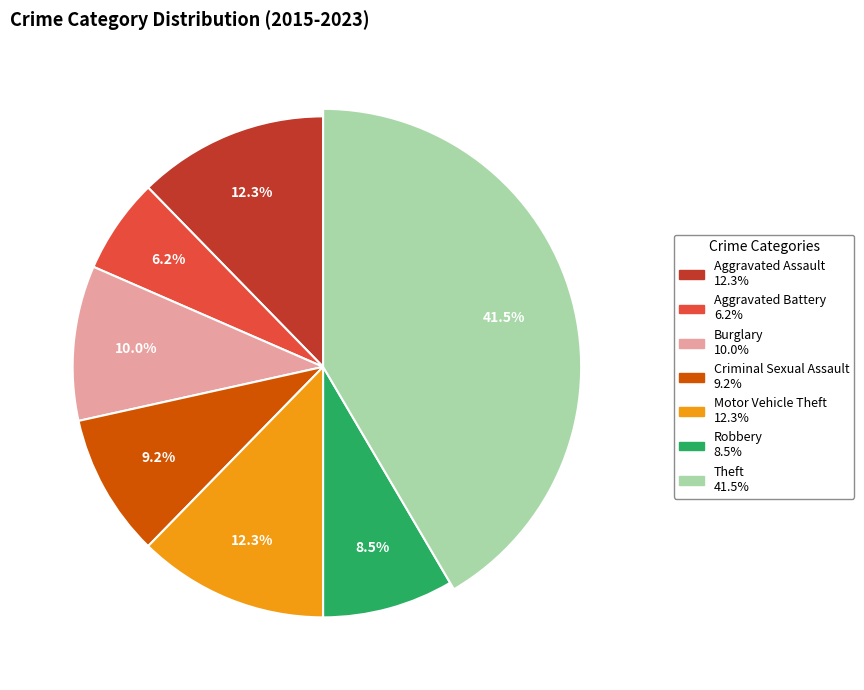

To the nearest percent, what is the difference between the Criminal Sexual Assault and Theft slice percentages?

32%